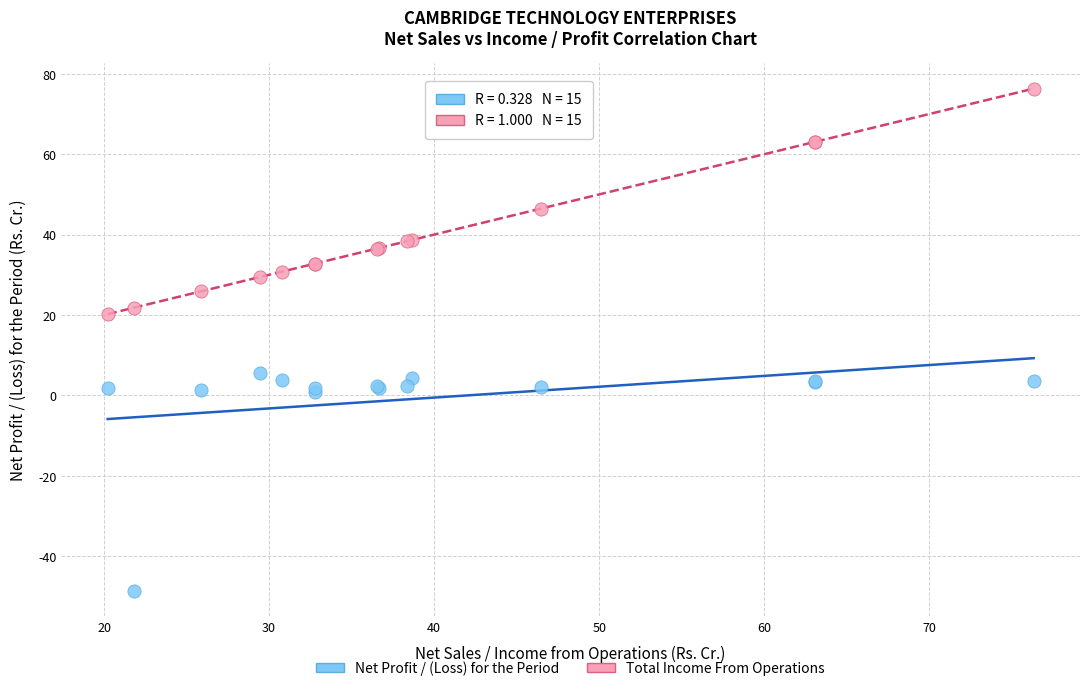

What are all the series names shown in the legend?

Net Profit / (Loss) for the Period, Total Income From Operations